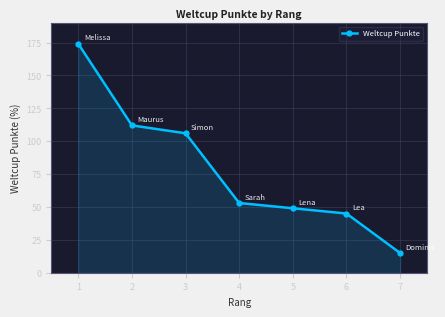

Which has a higher value, 4 or 7?

4